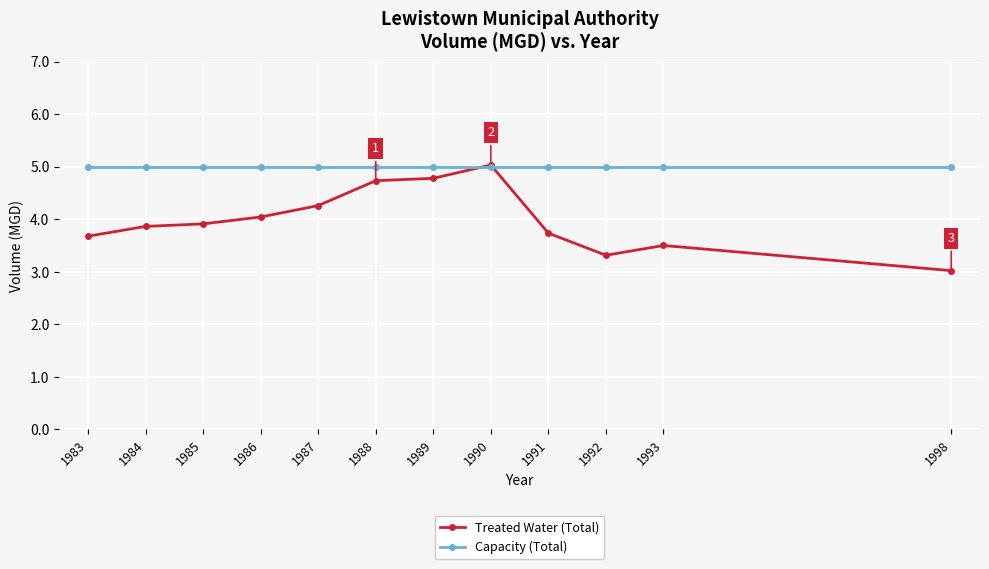

What is the approximate value of Treated Water (Total) at 1998?

3.0